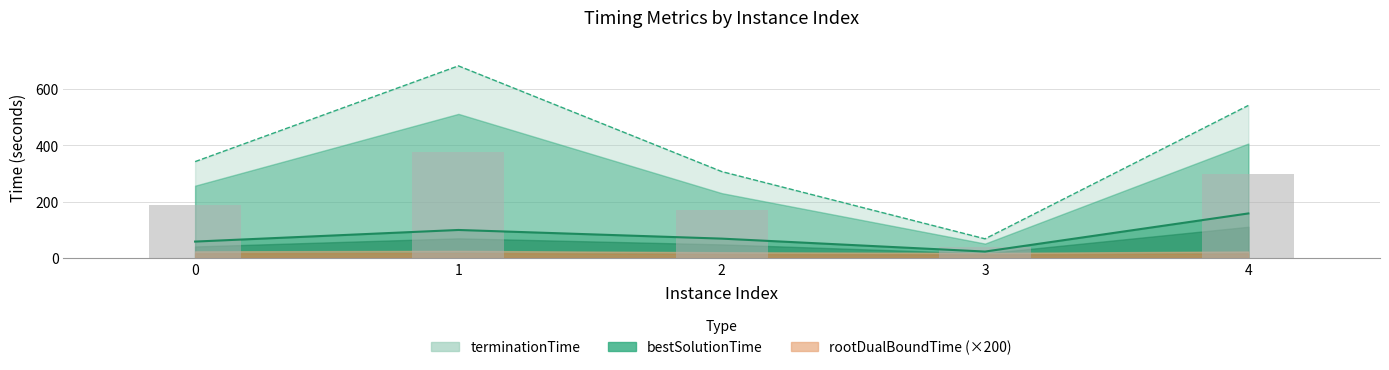

What is the difference between the terminationTime values at 1 and 4?

140.5